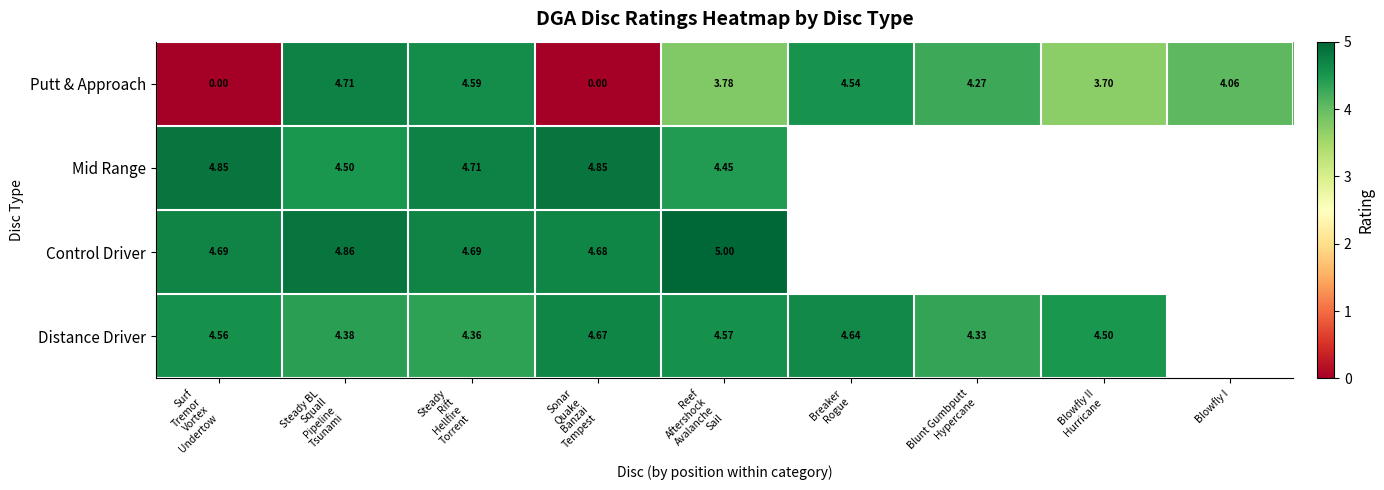

How many categories are shown in the chart?

9